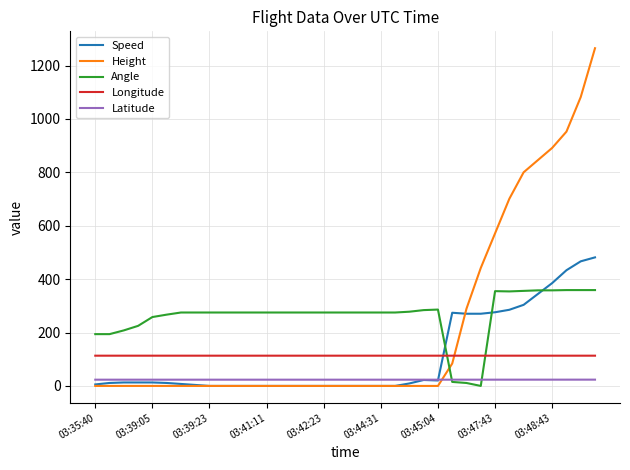

What is the lowest value of the Longitude series?

113.3